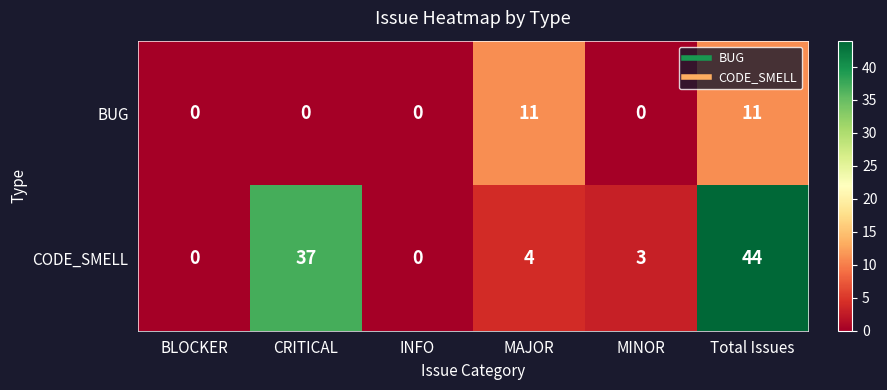

What value does the BUG series have at MAJOR?

11